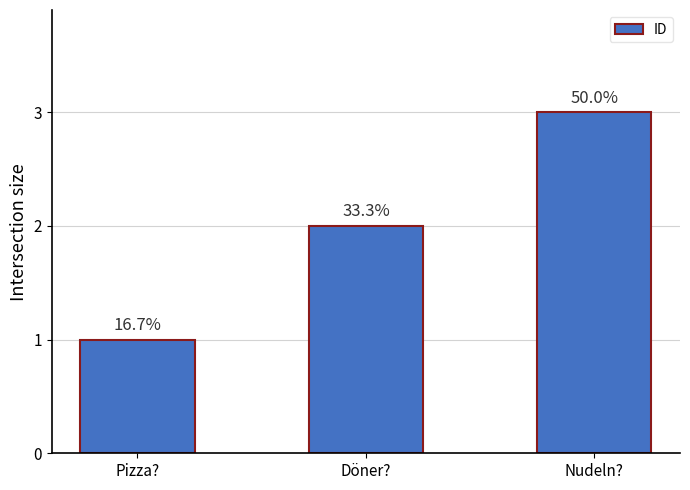

Is it true that the value at Pizza? is 1?

True